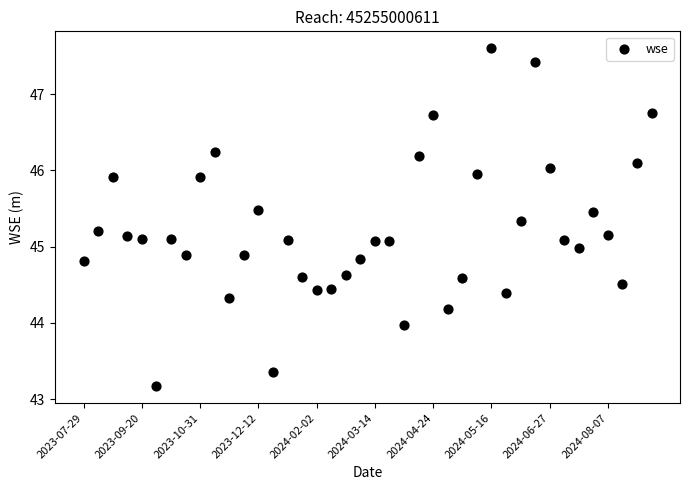

What is the range of Y values (max minus min)?

4.4